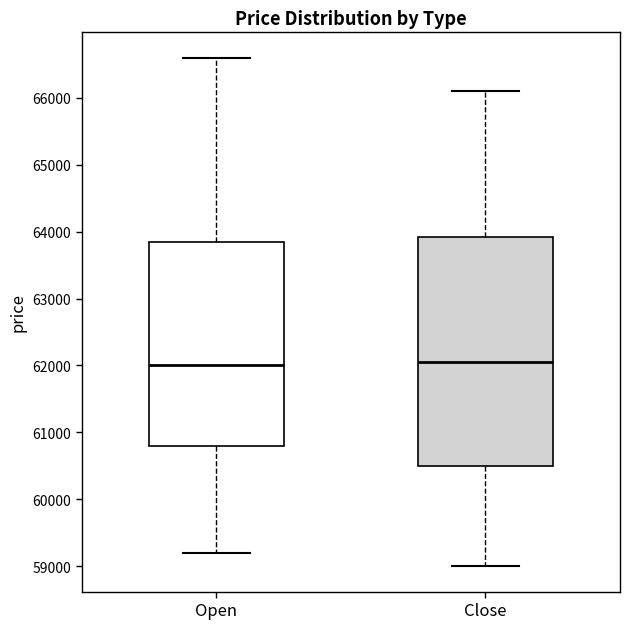

Which box is the tallest, from its lower edge to its upper edge?

Close